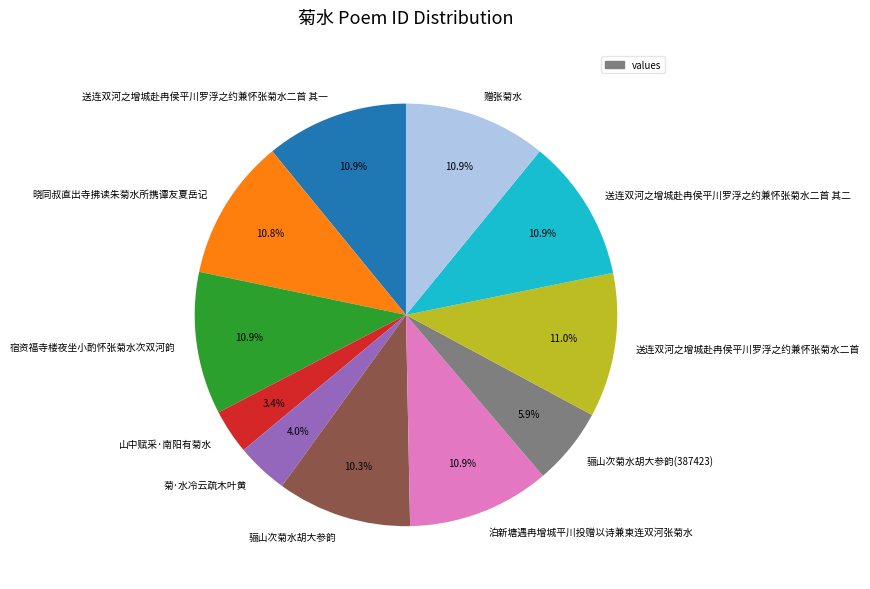

Does 骊山次菊水胡大参韵 account for over 50% of the chart?

No